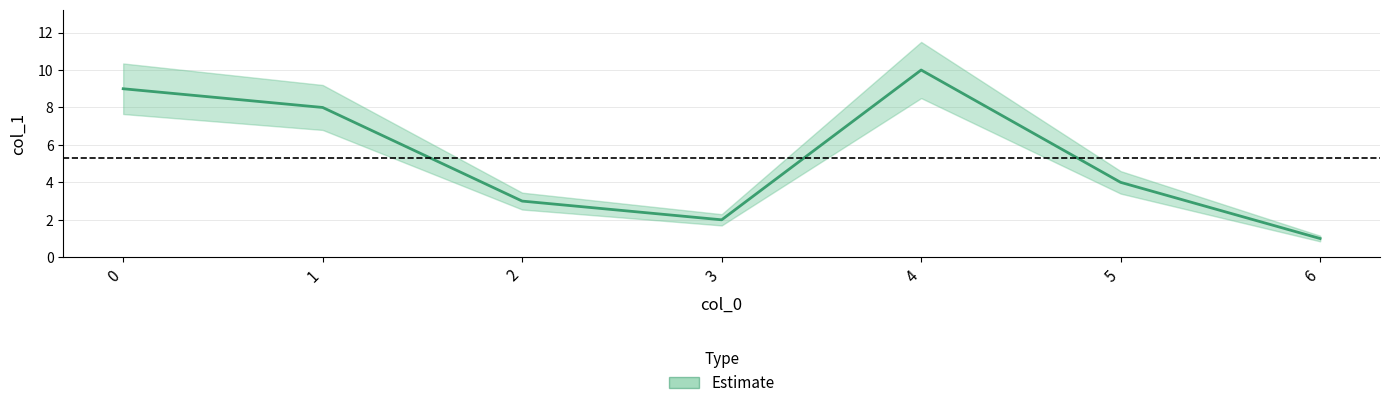

What is the average value?

5